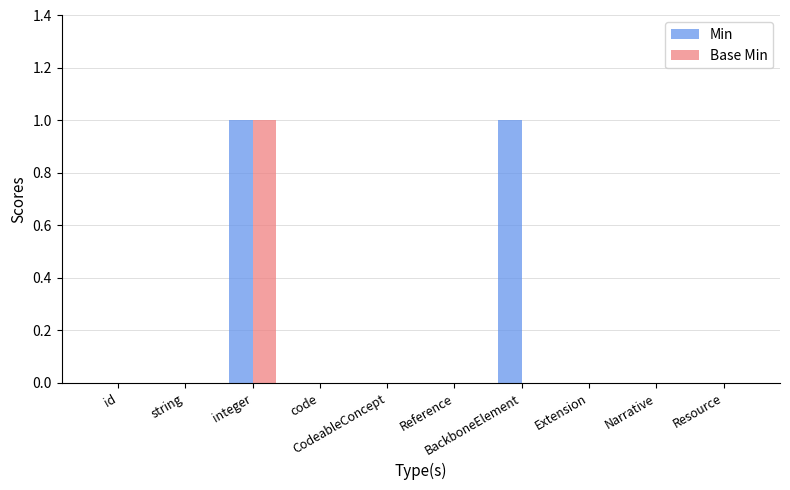

Reading left to right, list all the values displayed in this chart.

Min: 0	0	1	0	0	0	1	0	0	0
Base Min: 0	0	1	0	0	0	0	0	0	0